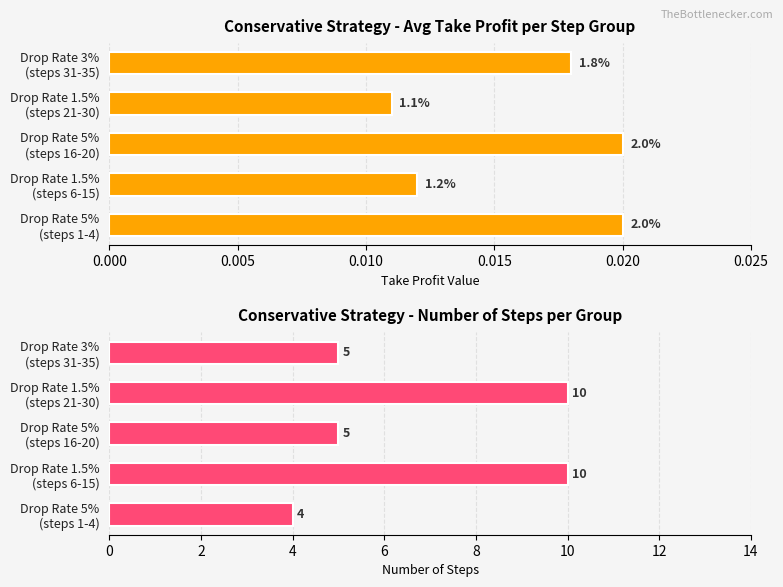

What is the average value of the Step Count series?

6.8